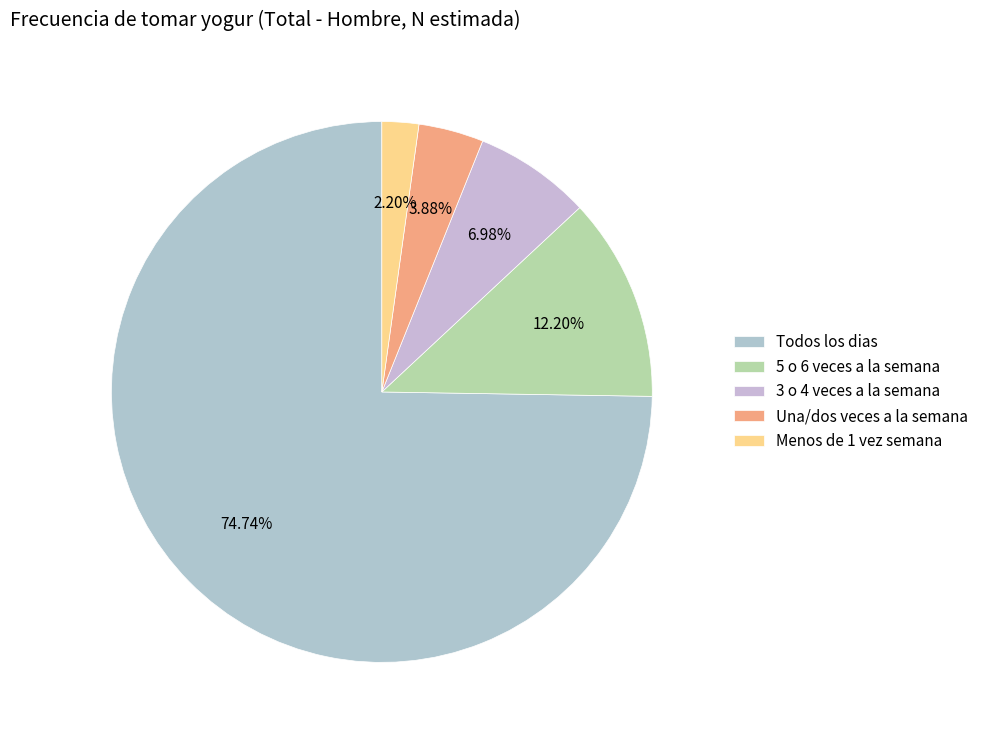

To the nearest percent, what is the difference between the largest and smallest slice percentages?

73%